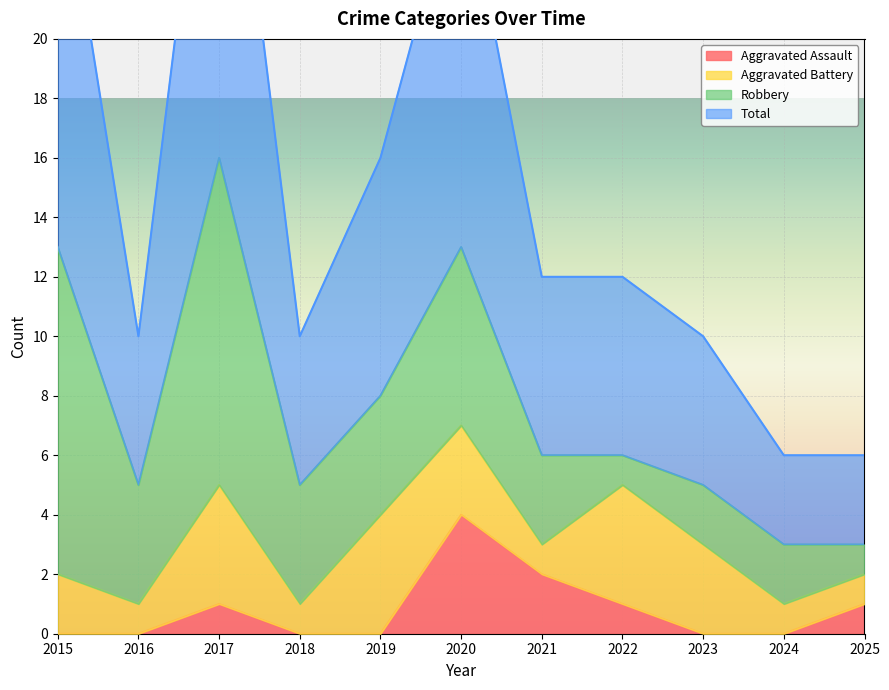

What is the difference between the Total values at 2022 and 2024?

6